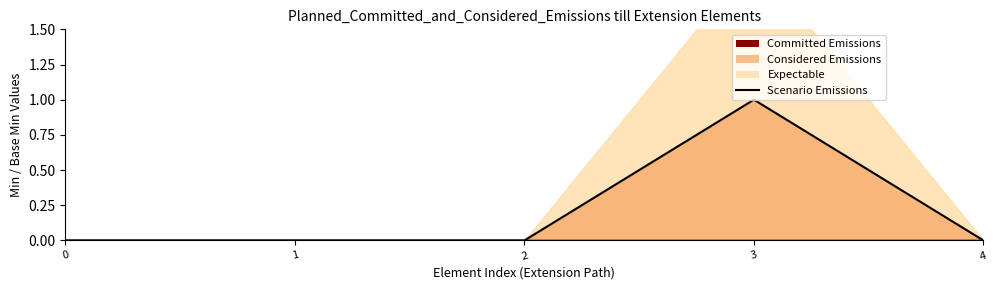

How many interior local peaks (higher than both neighbors) does the data have?

1